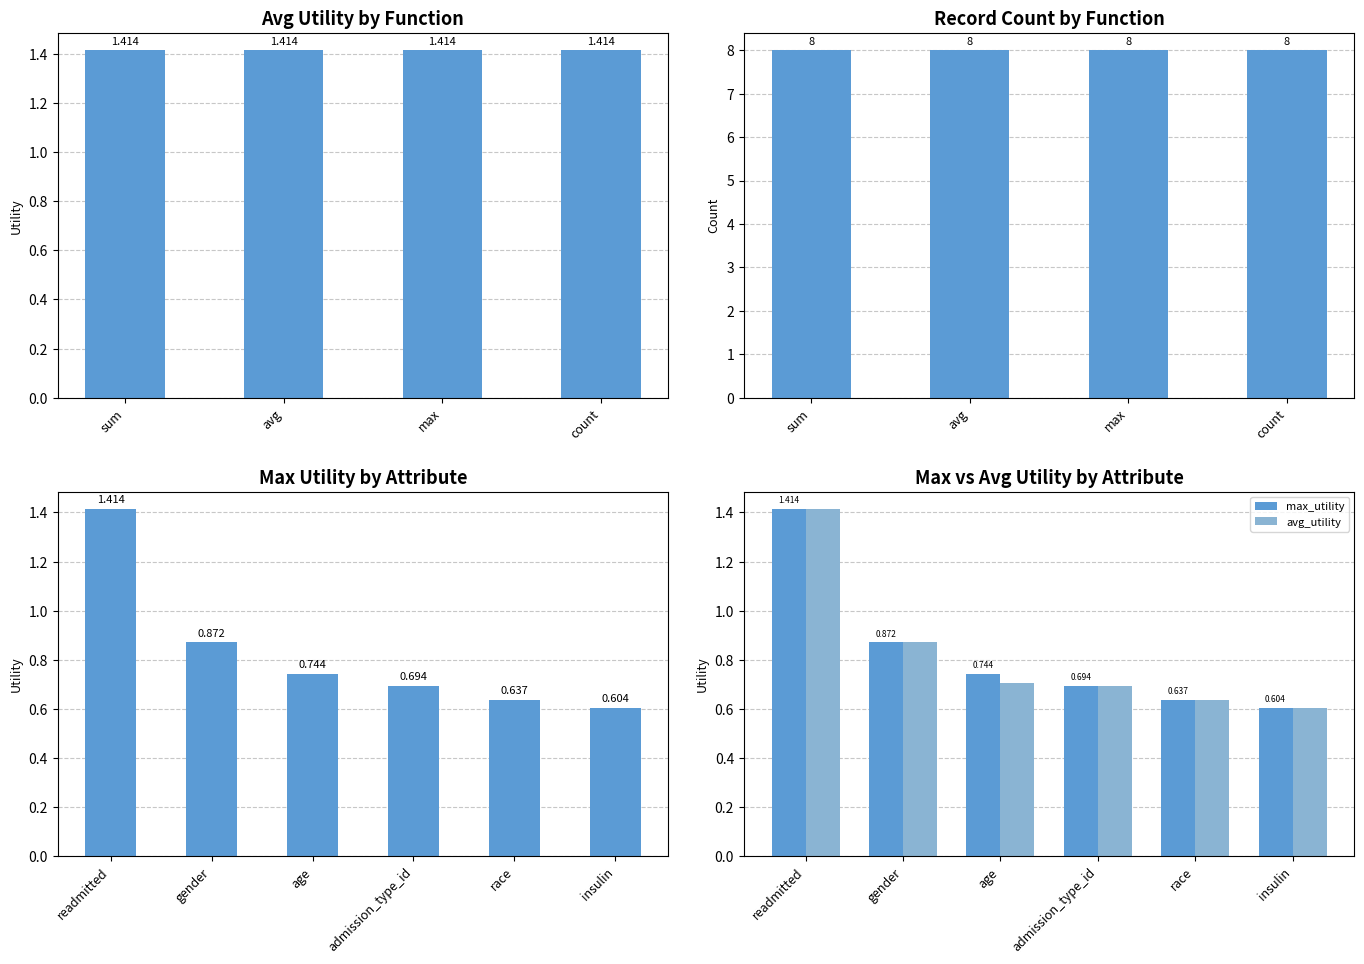

What is the lowest value of the count_by_function series?

8.0